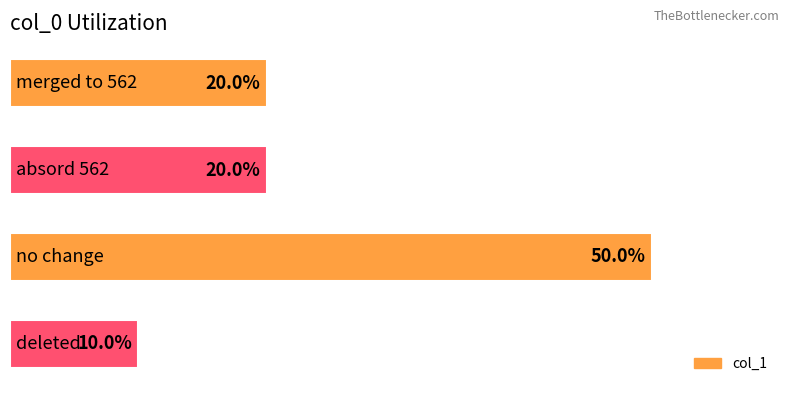

List the labels in order of value, smallest first.

3, 0, 1, 2